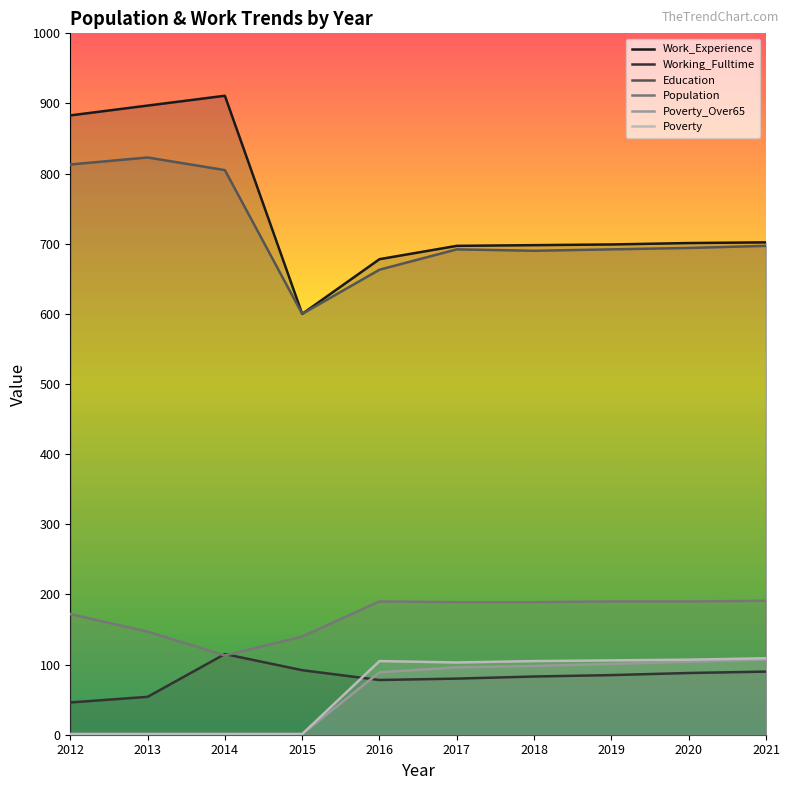

Is it true that Poverty_Over65 equals 1 at 2013?

True